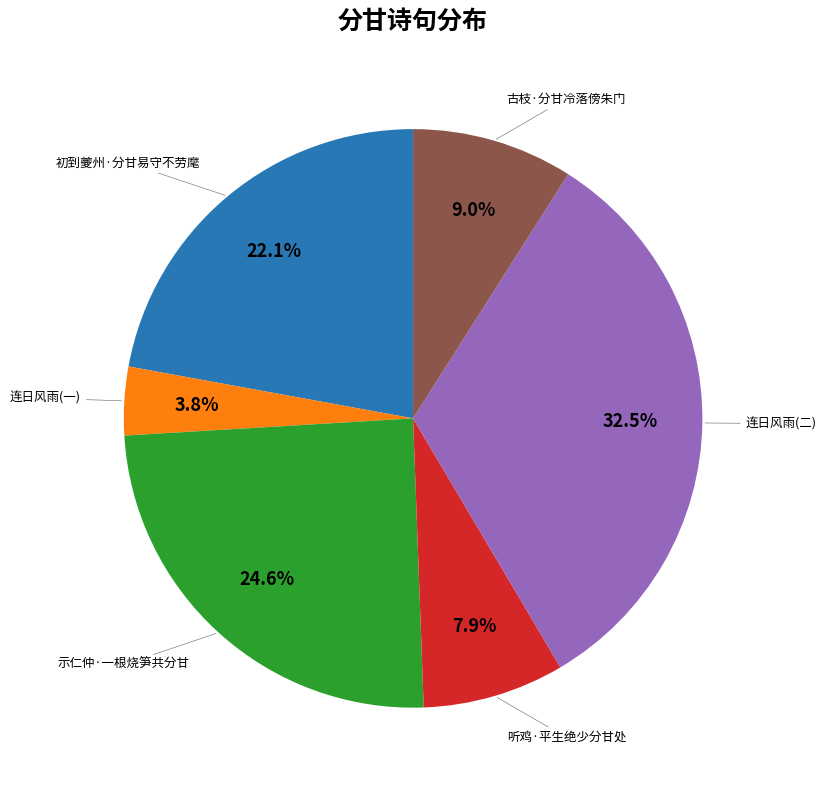

Does any single category account for the majority?

No